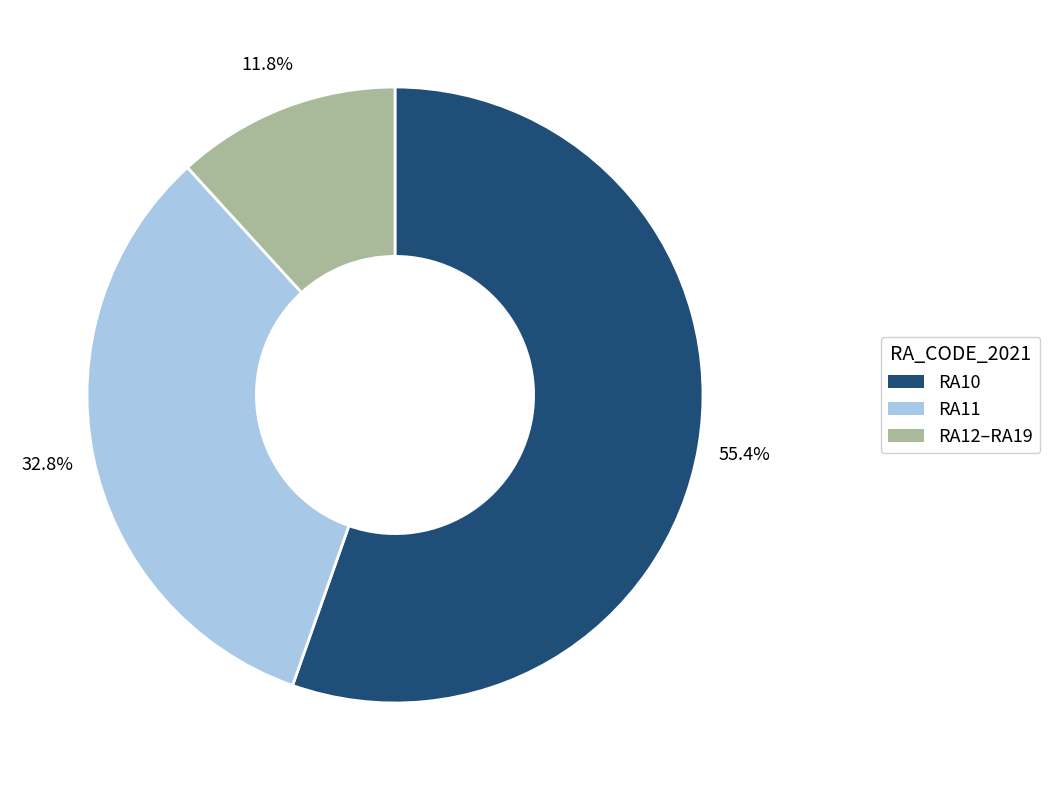

Is there a majority slice in this chart?

Yes